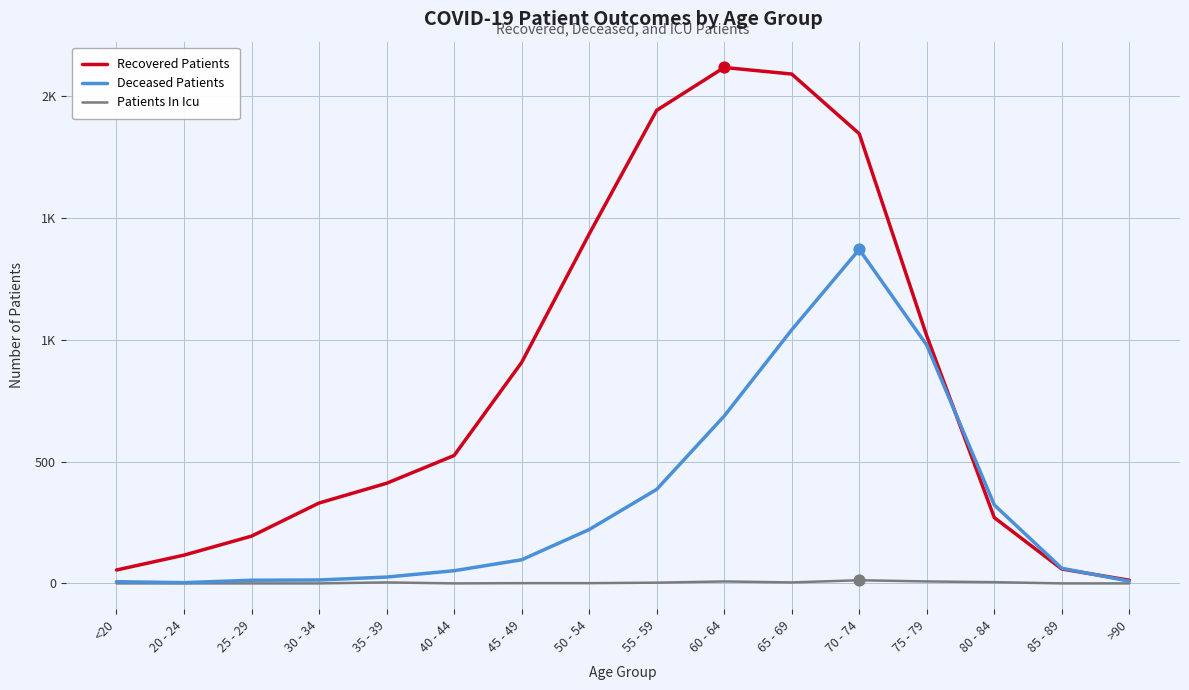

At which category is the sum across all series the highest?

70 - 74